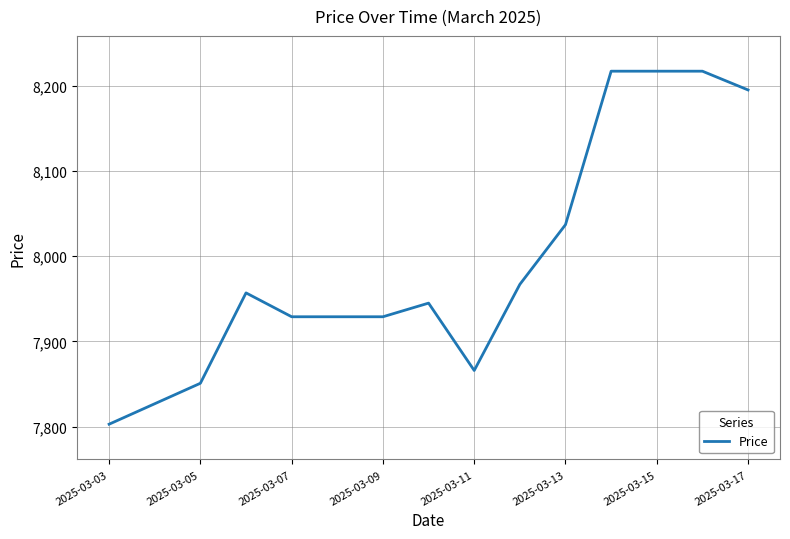

What is the maximum value shown in the chart?

8217